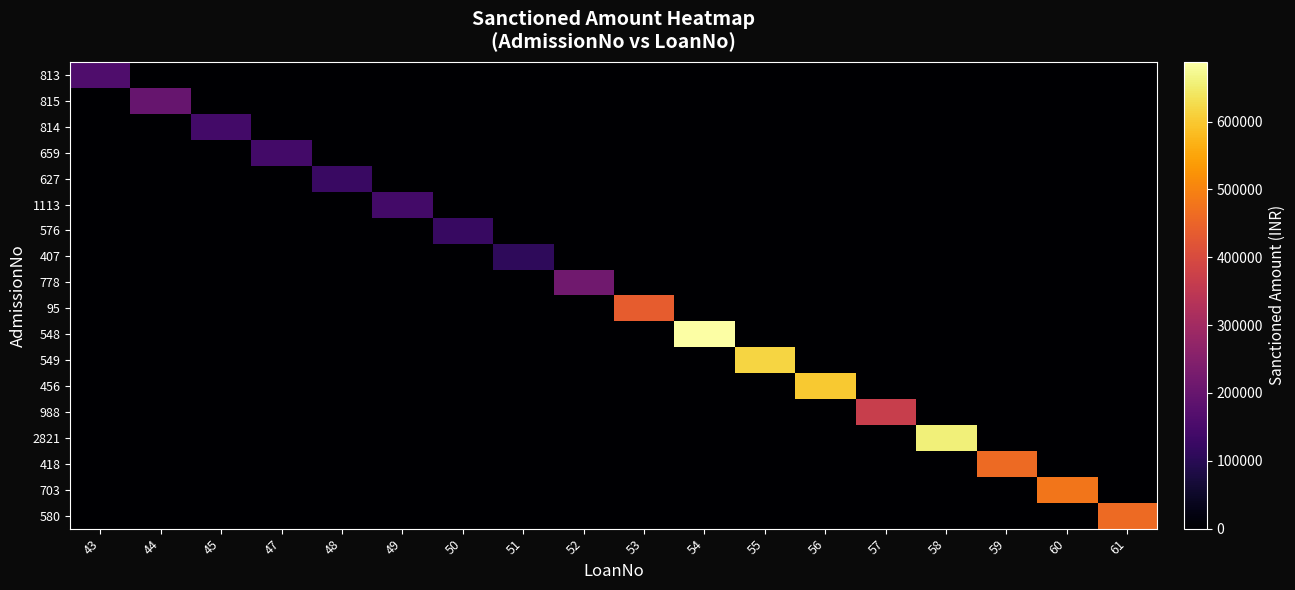

At which category is the sum across all series the highest?

54